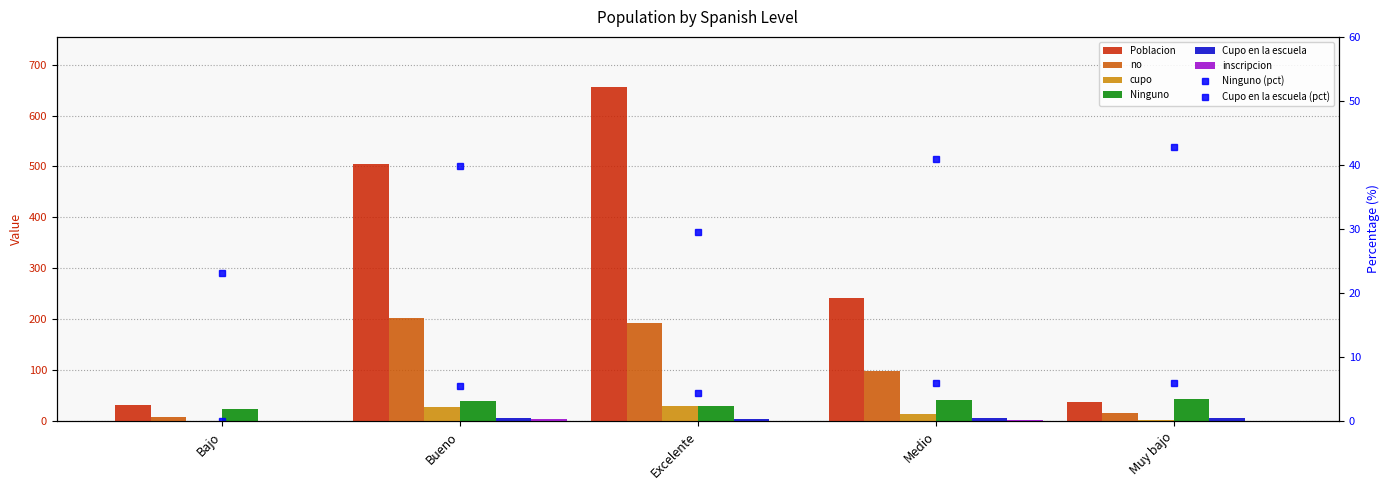

What is the approximate value of no at Bueno?

202.0